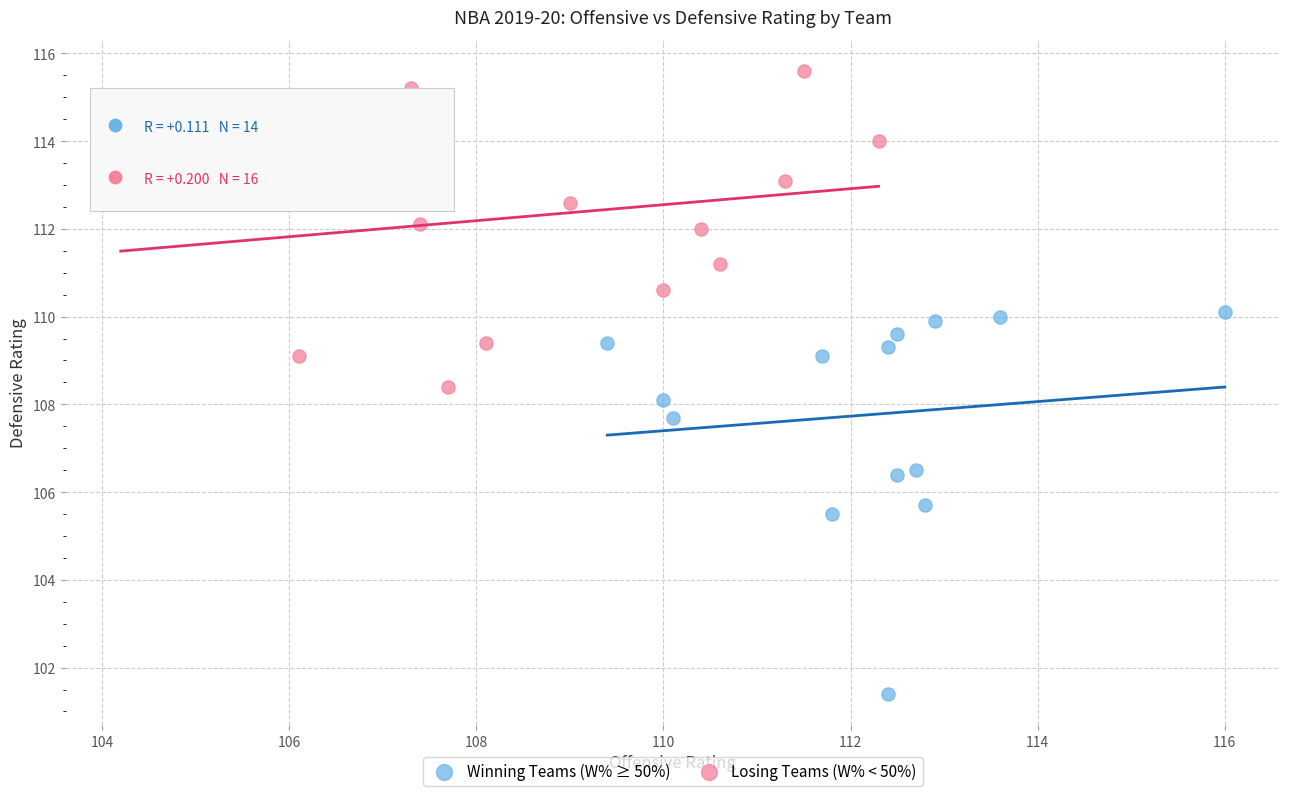

Which series reaches the maximum Y coordinate?

Losing Teams (W% < 50%)